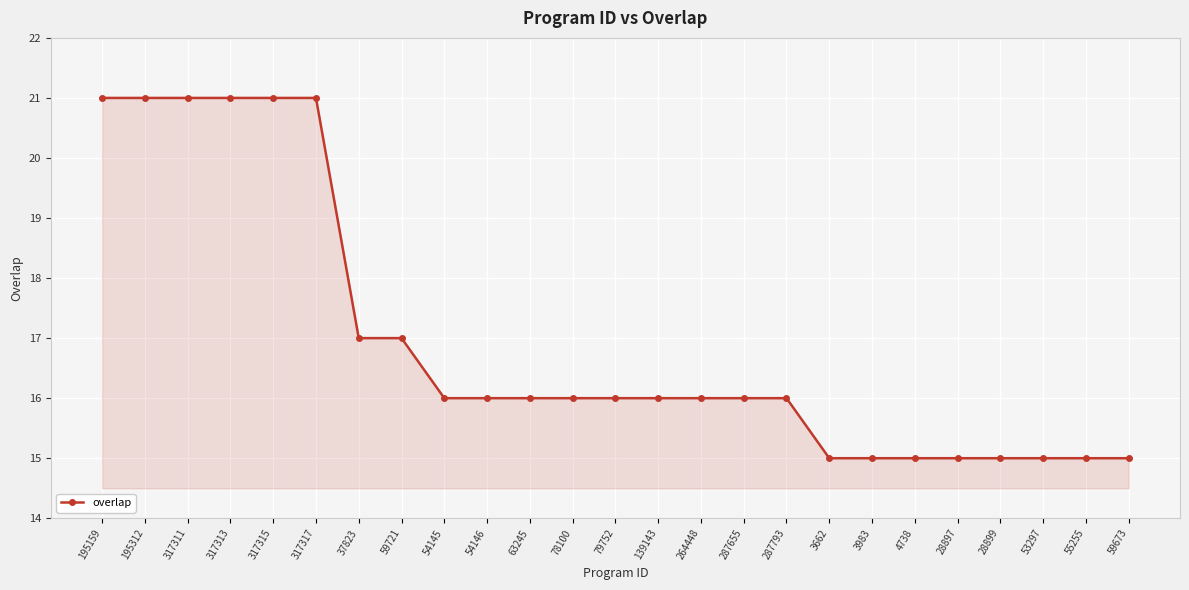

What is the approximate value at 195159?

21